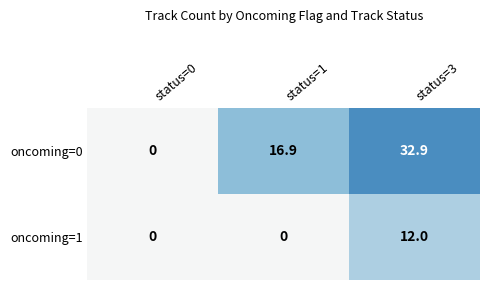

At which label is oncoming=0 closest to 16?

status=1